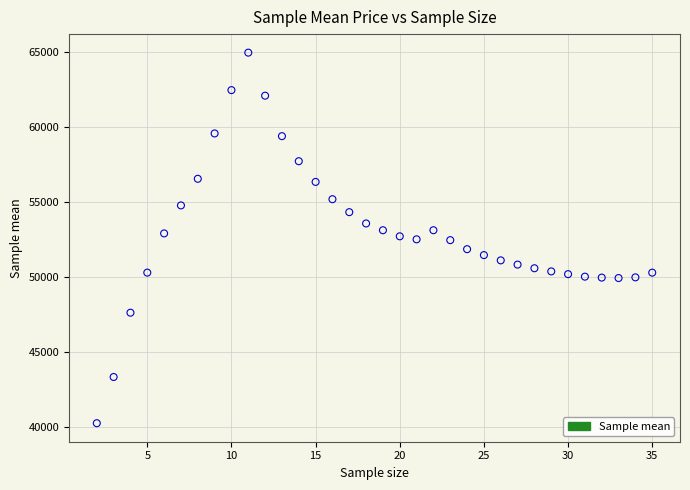

What is the range of Y values (max minus min)?

24731.8